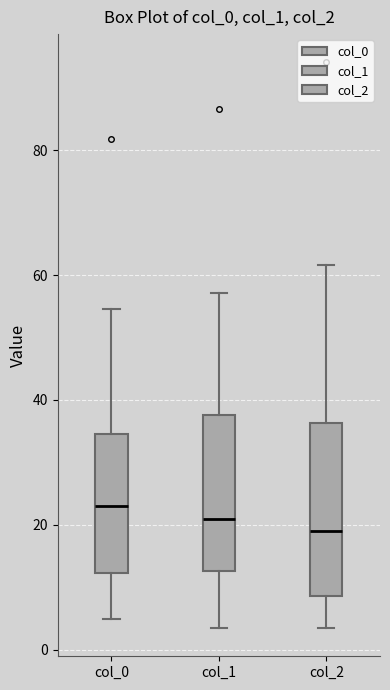

Reading left to right, read every box against the y-axis: the position of its median line, the range the box covers, and the ends of its whiskers. The values are not printed on the chart, so give them approximately, as read against the axis.

col_0: median 22, box 12 to 34, whiskers 4 to 54
col_1: median 20, box 12 to 38, whiskers 4 to 58
col_2: median 18, box 8 to 36, whiskers 4 to 62